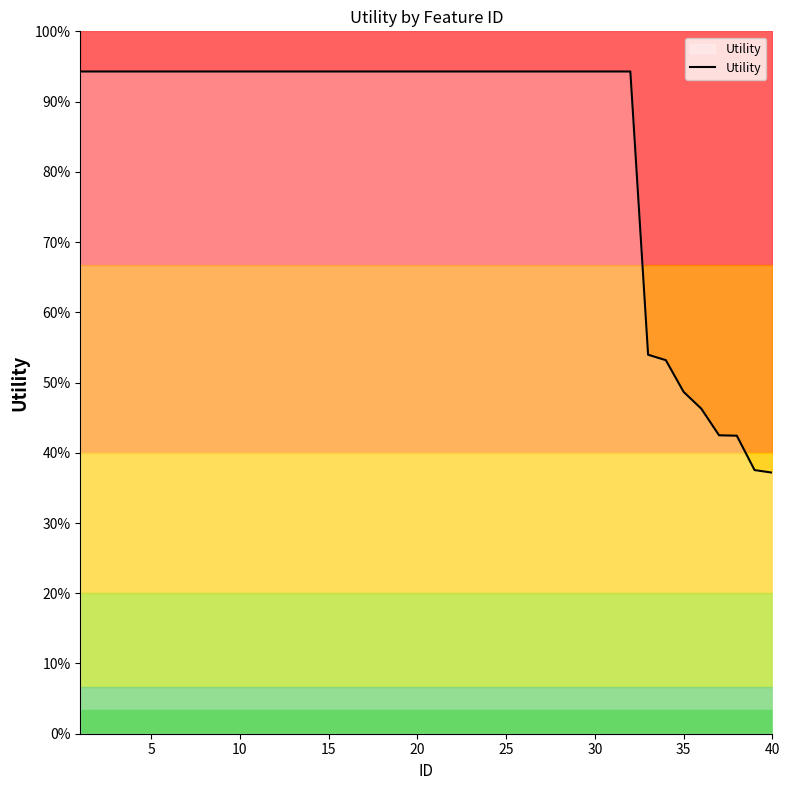

True or false: there are more than 2 points higher than both neighbors.

False